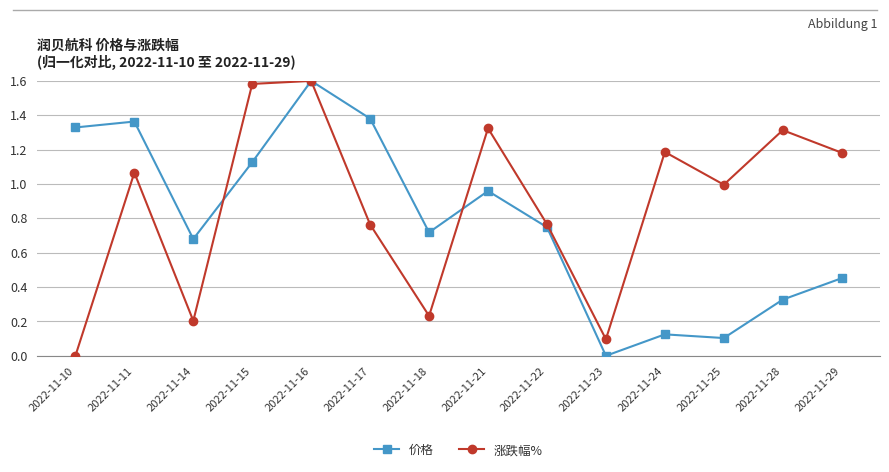

How many interior local peaks does the 涨跌幅% series have?

5